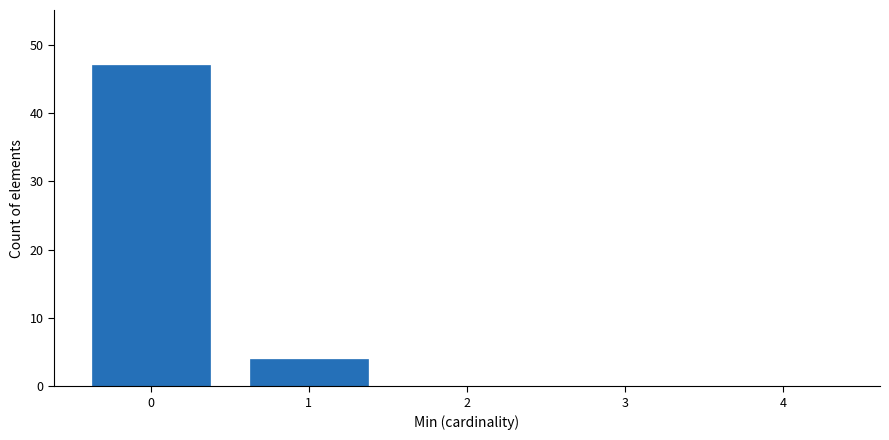

Reading right to left, transcribe all the data shown in this chart.

4=0	3=0	2=0	1=4	0=47